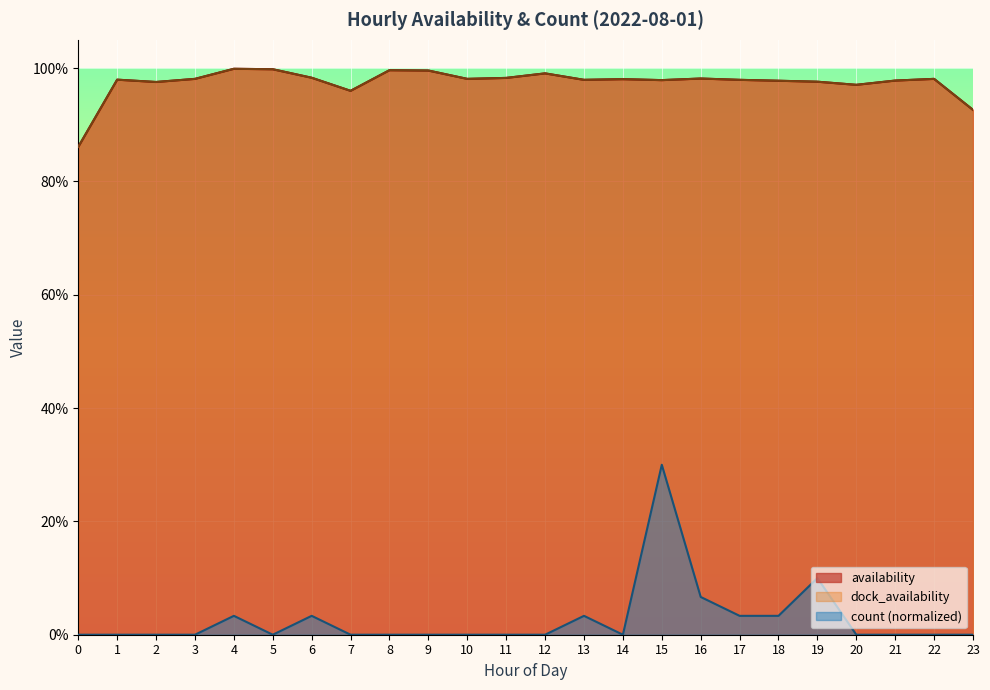

Count the number of categories in the chart.

24